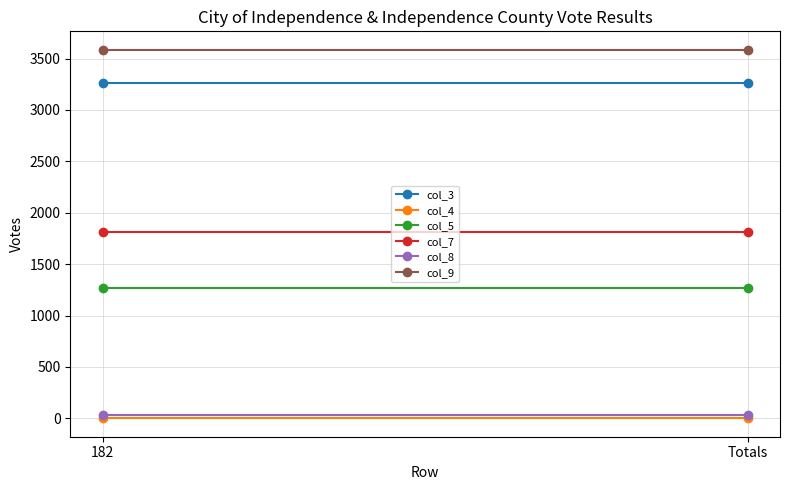

What is the highest value of the col_3 series?

3262